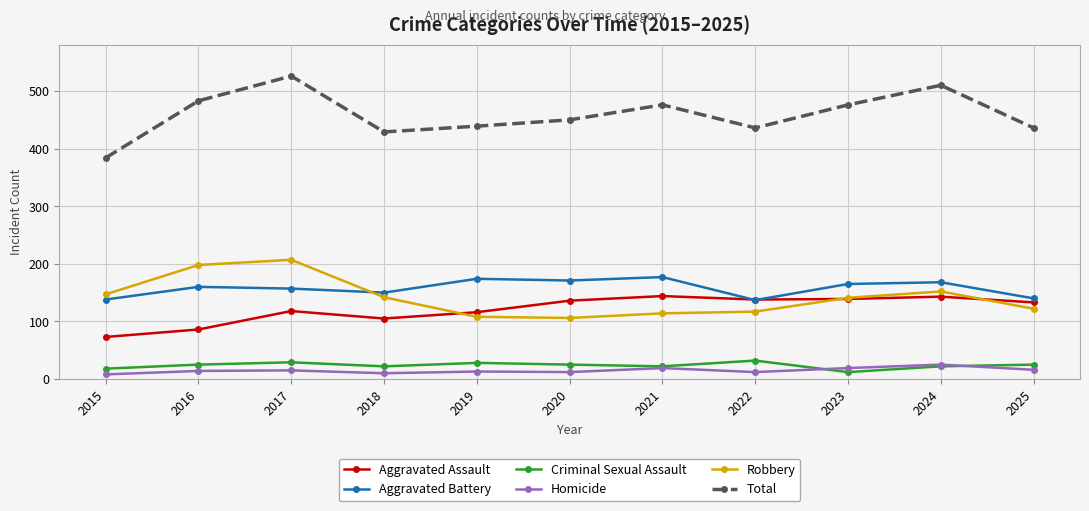

Where is the first local maximum for Aggravated Assault?

2017